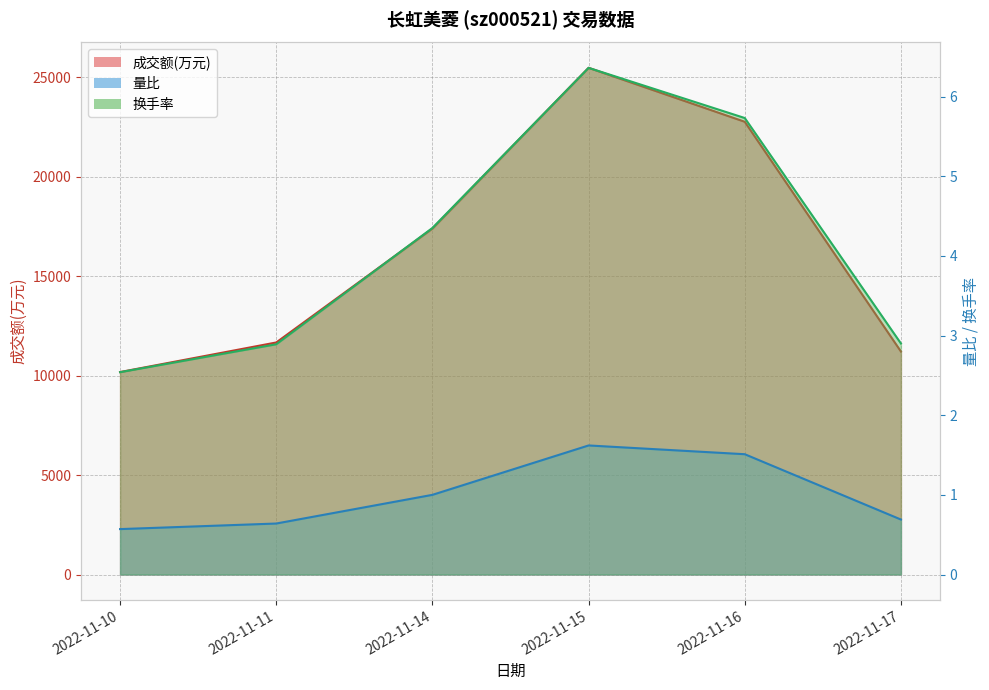

True or false: 量比 has more than 0 points higher than both neighbors.

True